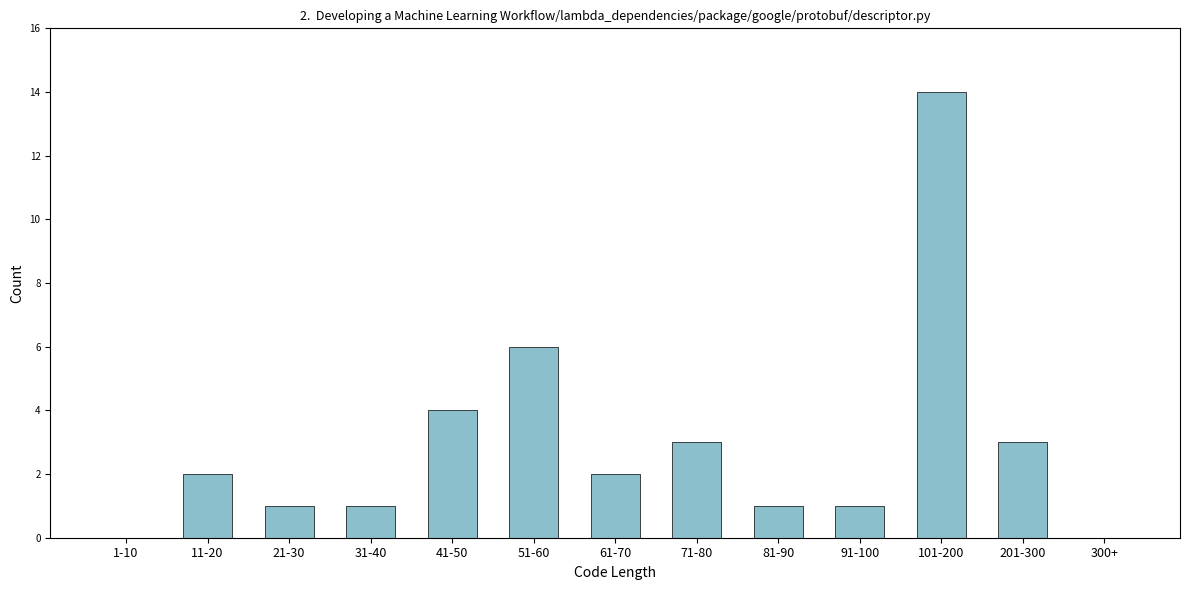

Reading left to right, list all the values displayed in this chart.

1-10=0	11-20=2	21-30=1	31-40=1	41-50=4	51-60=6	61-70=2	71-80=3	81-90=1	91-100=1	101-200=14	201-300=3	300+=0